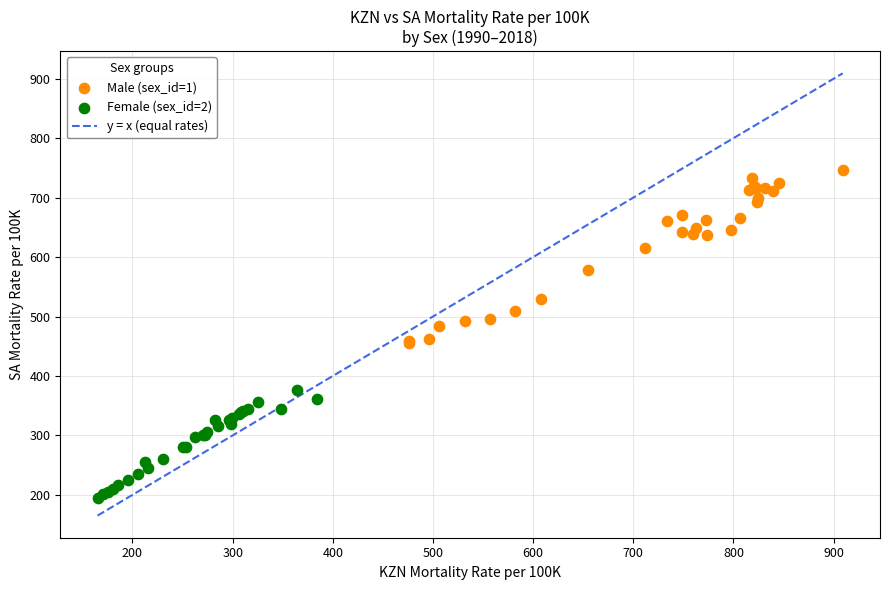

Which series reaches the minimum Y coordinate?

Female (sex_id=2)